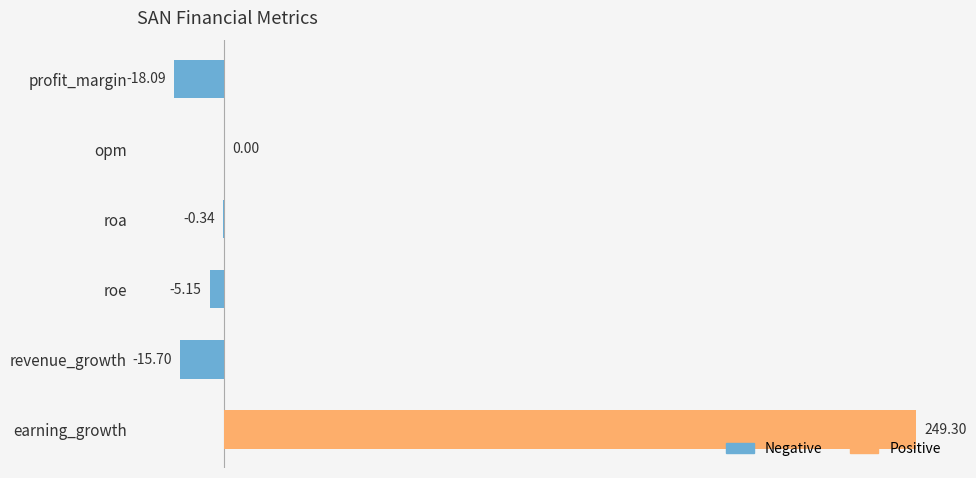

What is the greatest value displayed?

249.3